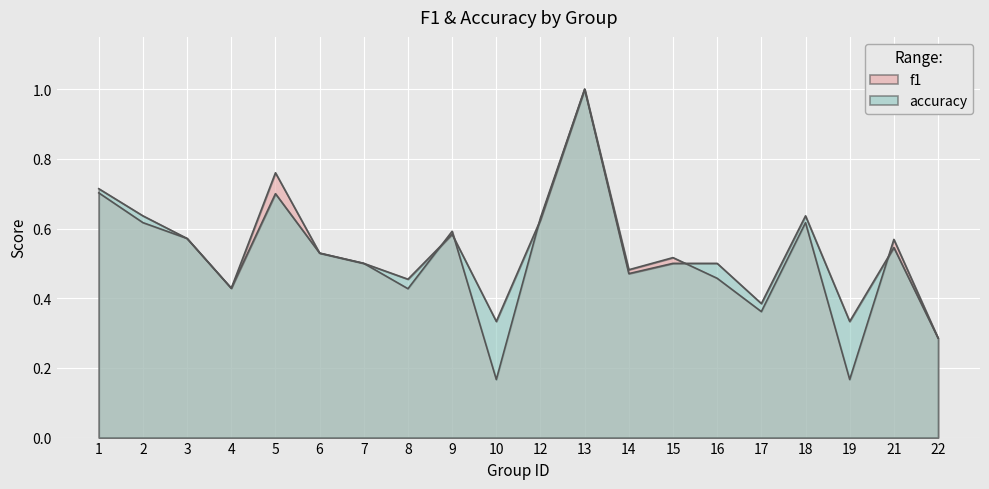

What is the value of the accuracy point at the 18th from the left?

0.3